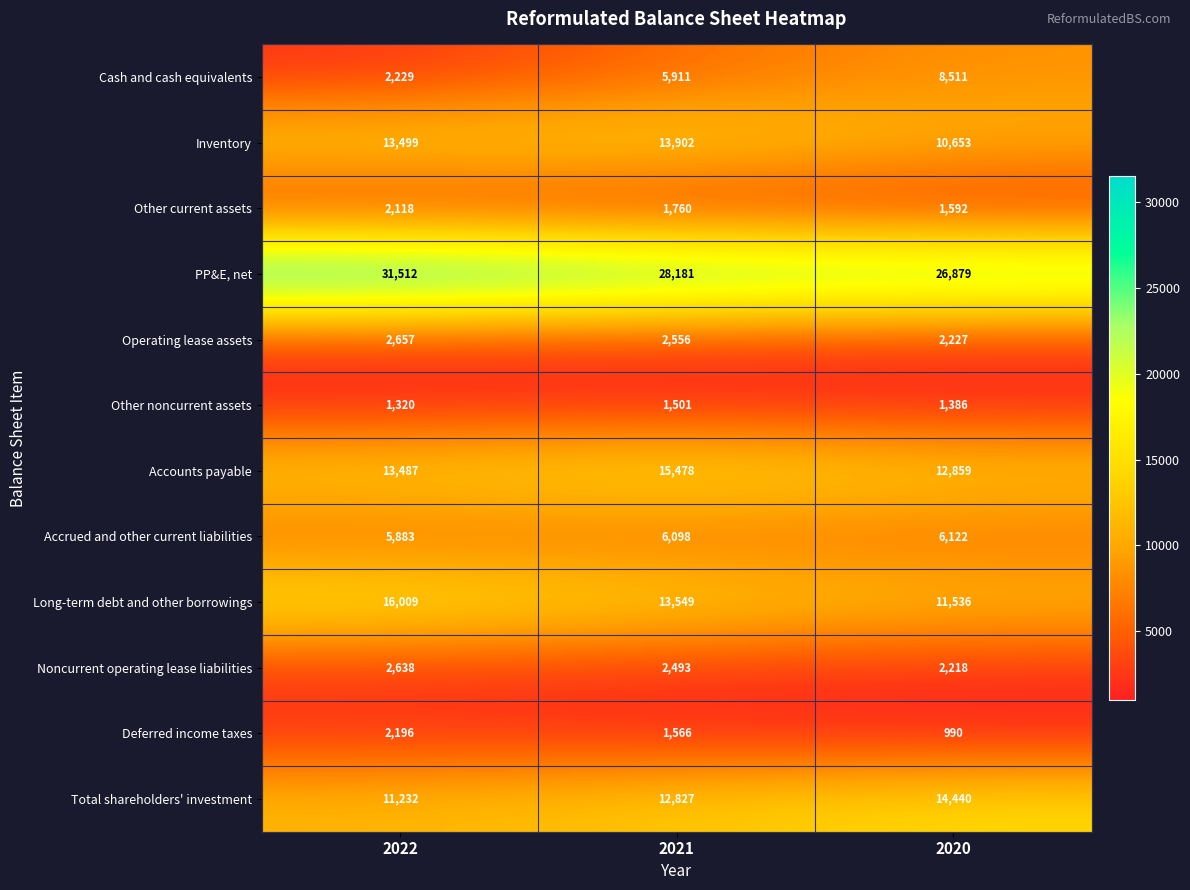

Which category has the lowest value in the Operating lease assets series?

2020